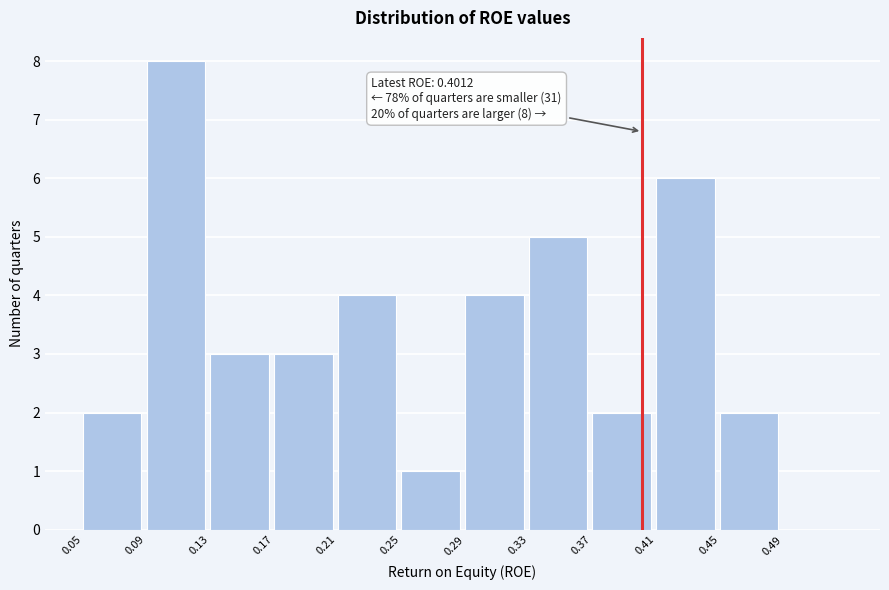

Over which range of the x-axis is the bar tallest?

0.09 to 0.13